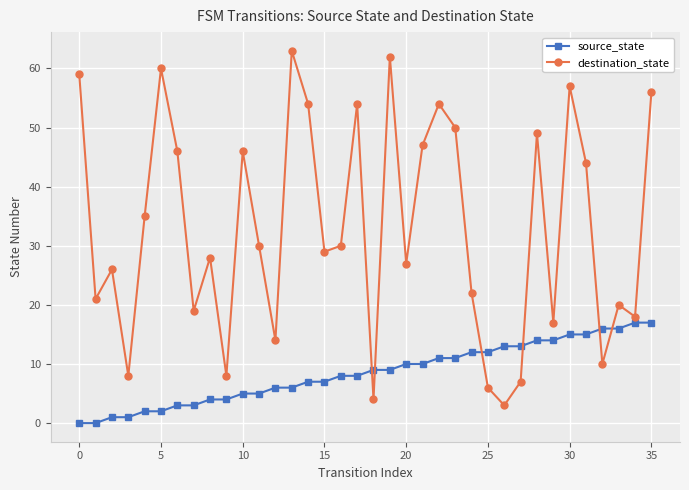

True or false: destination_state has more than 1 interior local peaks.

True